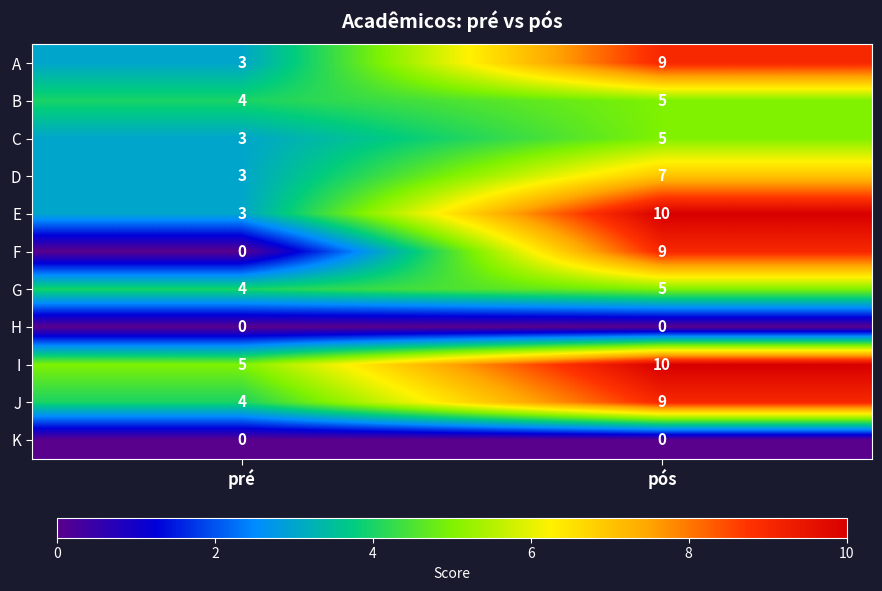

True or false: J has a value of 3 at pré.

False